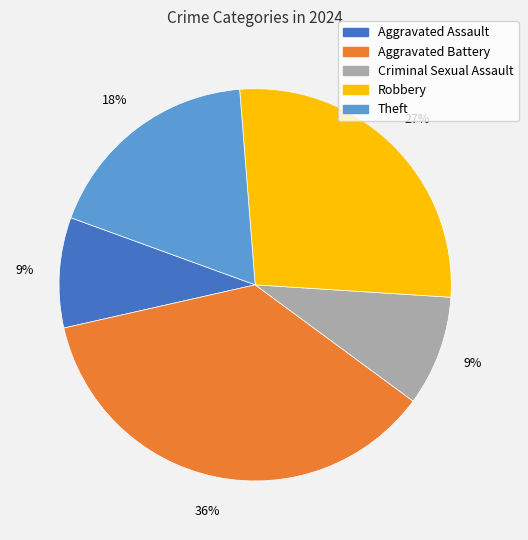

To the nearest percent, what portion does Criminal Sexual Assault represent?

9%